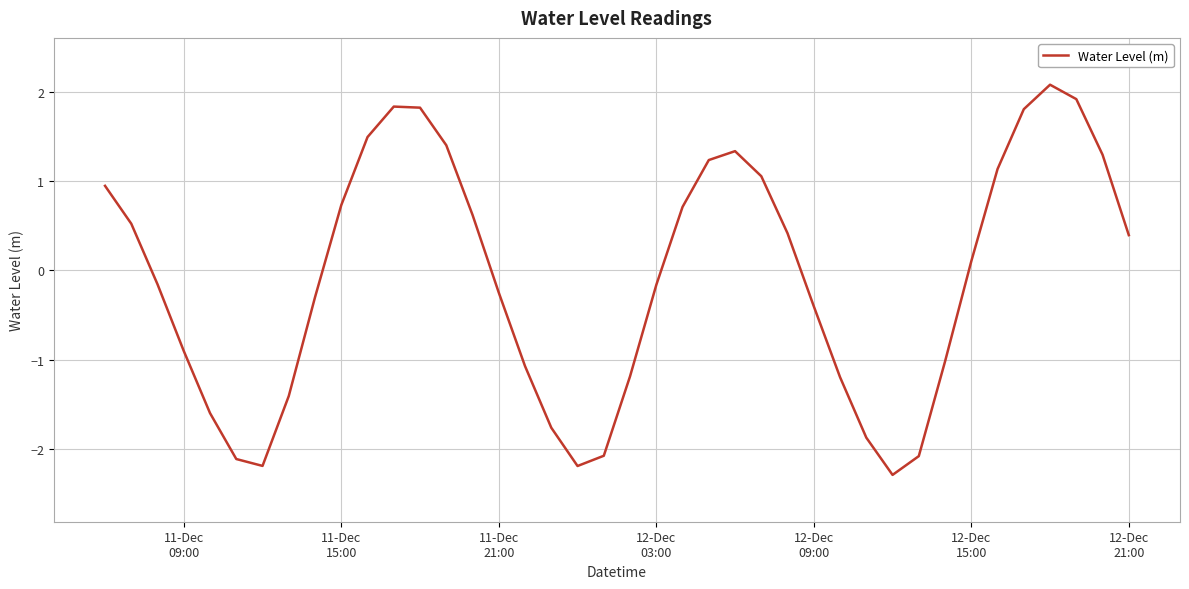

What is the difference between the maximum and minimum values?

4.4